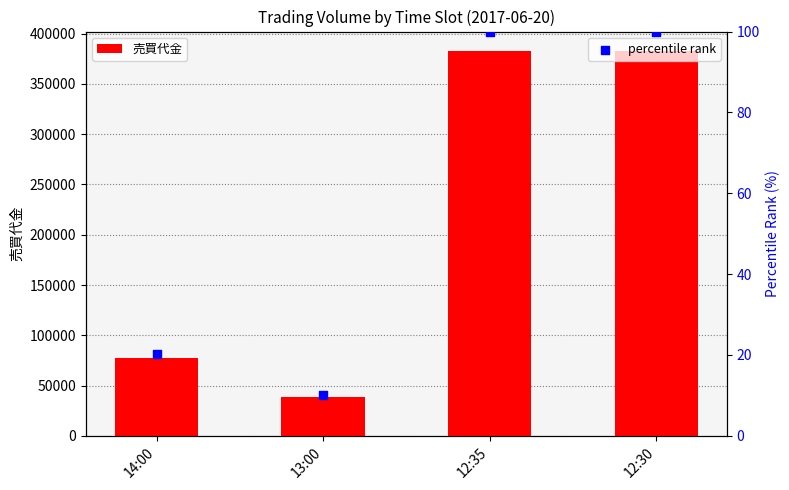

Which series contains the highest Y value?

売買代金